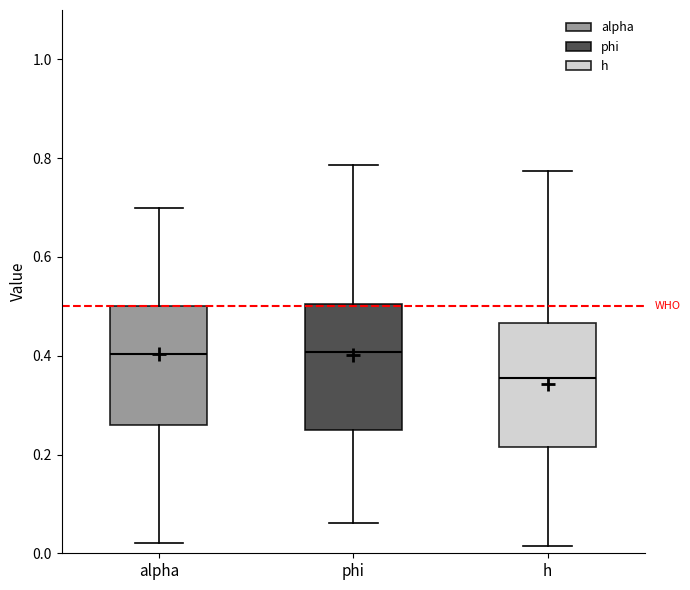

Reading left to right, read every box against the y-axis: the position of its median line, the range the box covers, and the ends of its whiskers. The values are not printed on the chart, so give them approximately, as read against the axis.

alpha: median 0.40, box 0.26 to 0.50, whiskers 0.02 to 0.70
phi: median 0.40, box 0.24 to 0.50, whiskers 0.06 to 0.78
h: median 0.36, box 0.22 to 0.46, whiskers 0.02 to 0.78